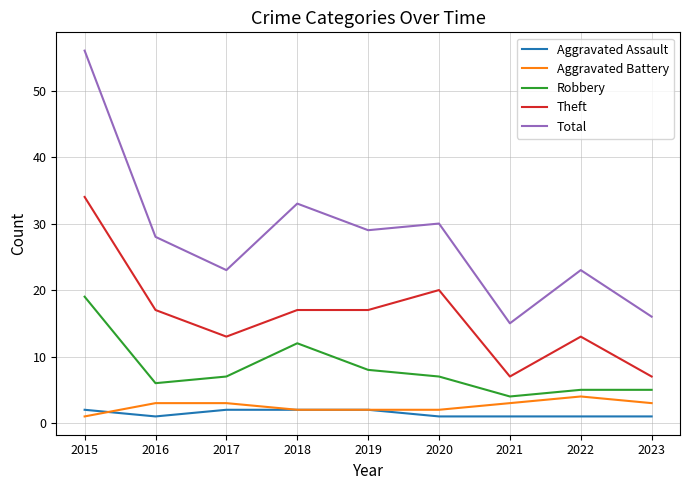

Which series has the widest spread of values?

Total